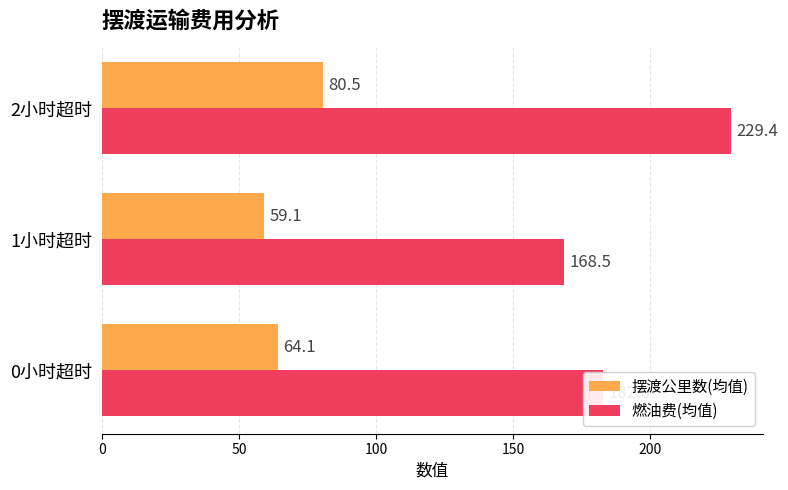

Is it true that 摆渡公里数(均值) equals 59.1 at 1小时超时?

True